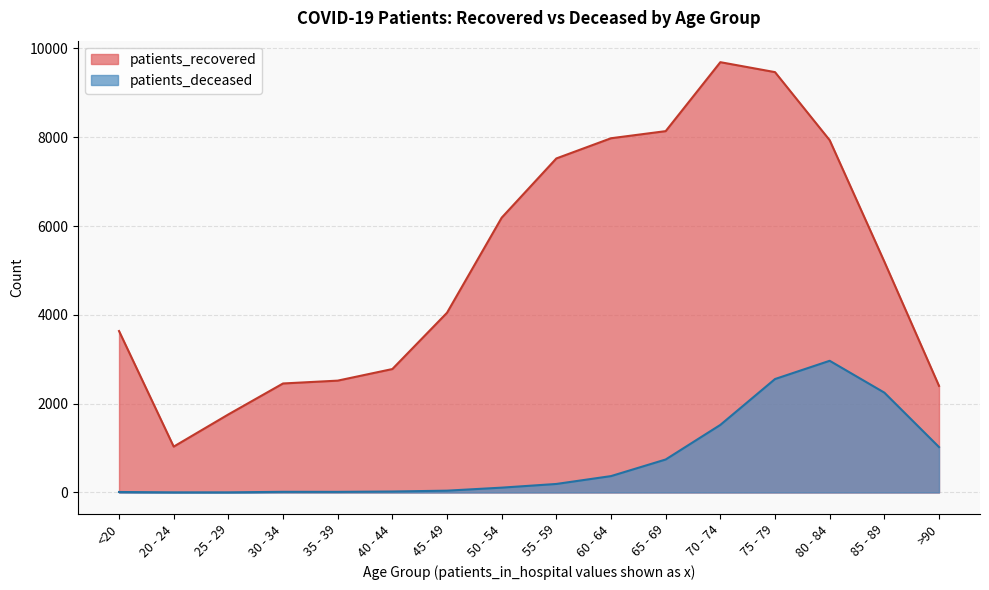

What is the smallest value displayed?

3